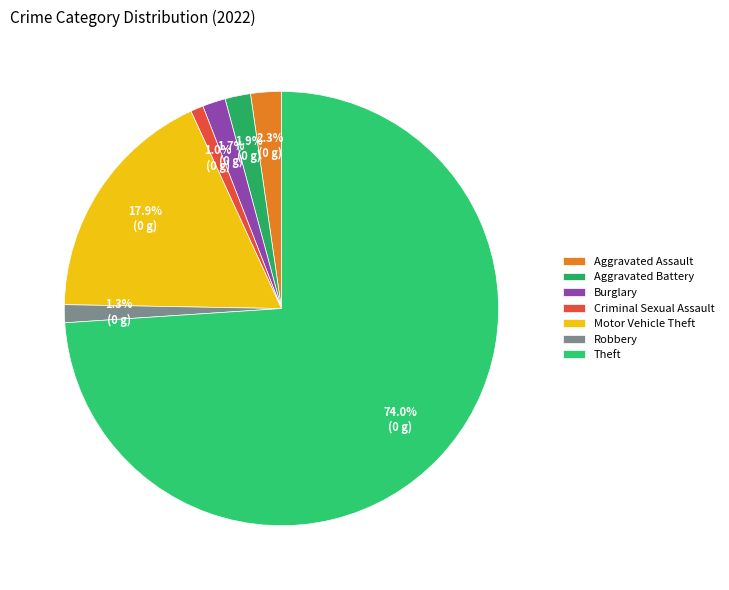

Which slice represents more than half of the pie?

Theft